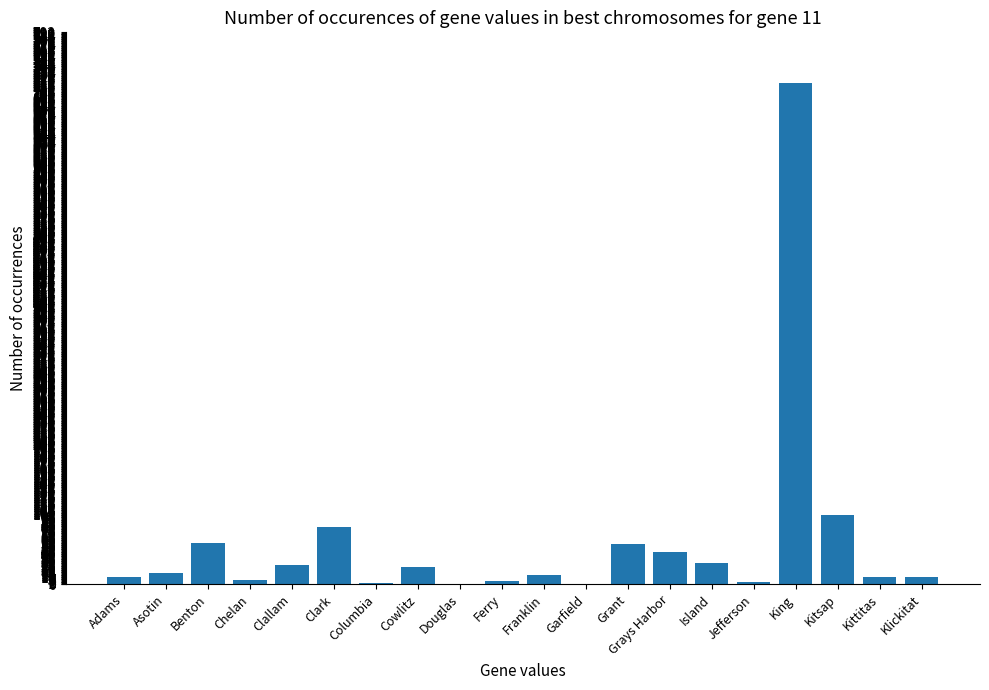

What is the sum of all values?

1227